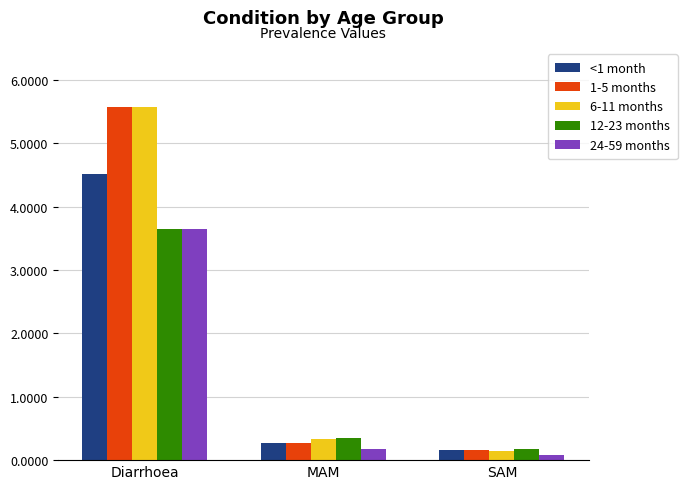

Rank the categories by 6-11 months value from highest to lowest.

Diarrhoea, MAM, SAM